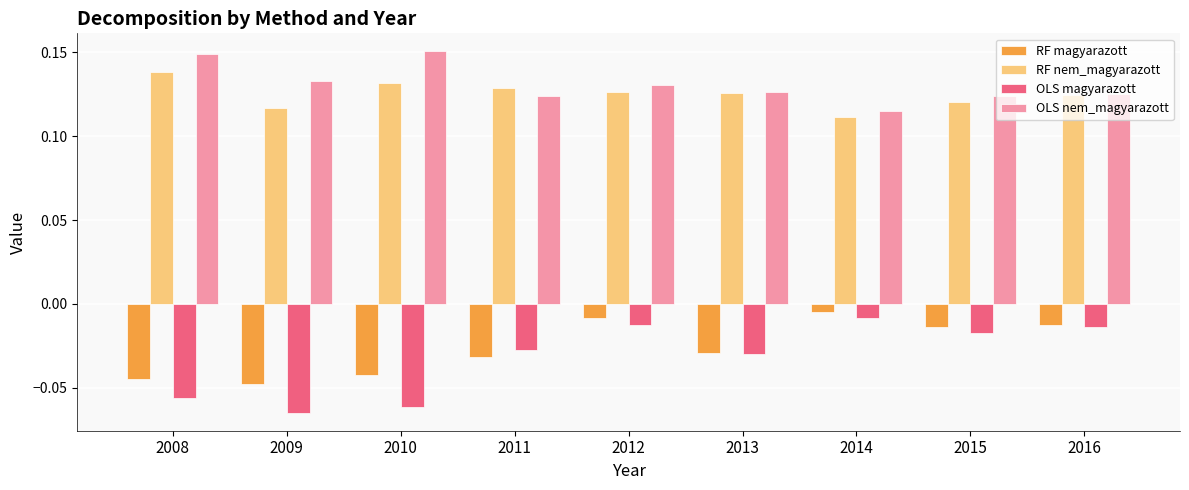

Which category has the lowest value in the OLS nem_magyarazott series?

2014